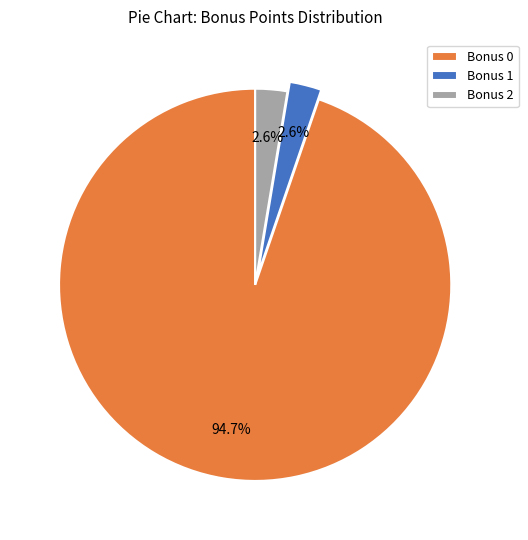

Approximately how many times larger is the value at Bonus 2 compared to Bonus 1?

1.0